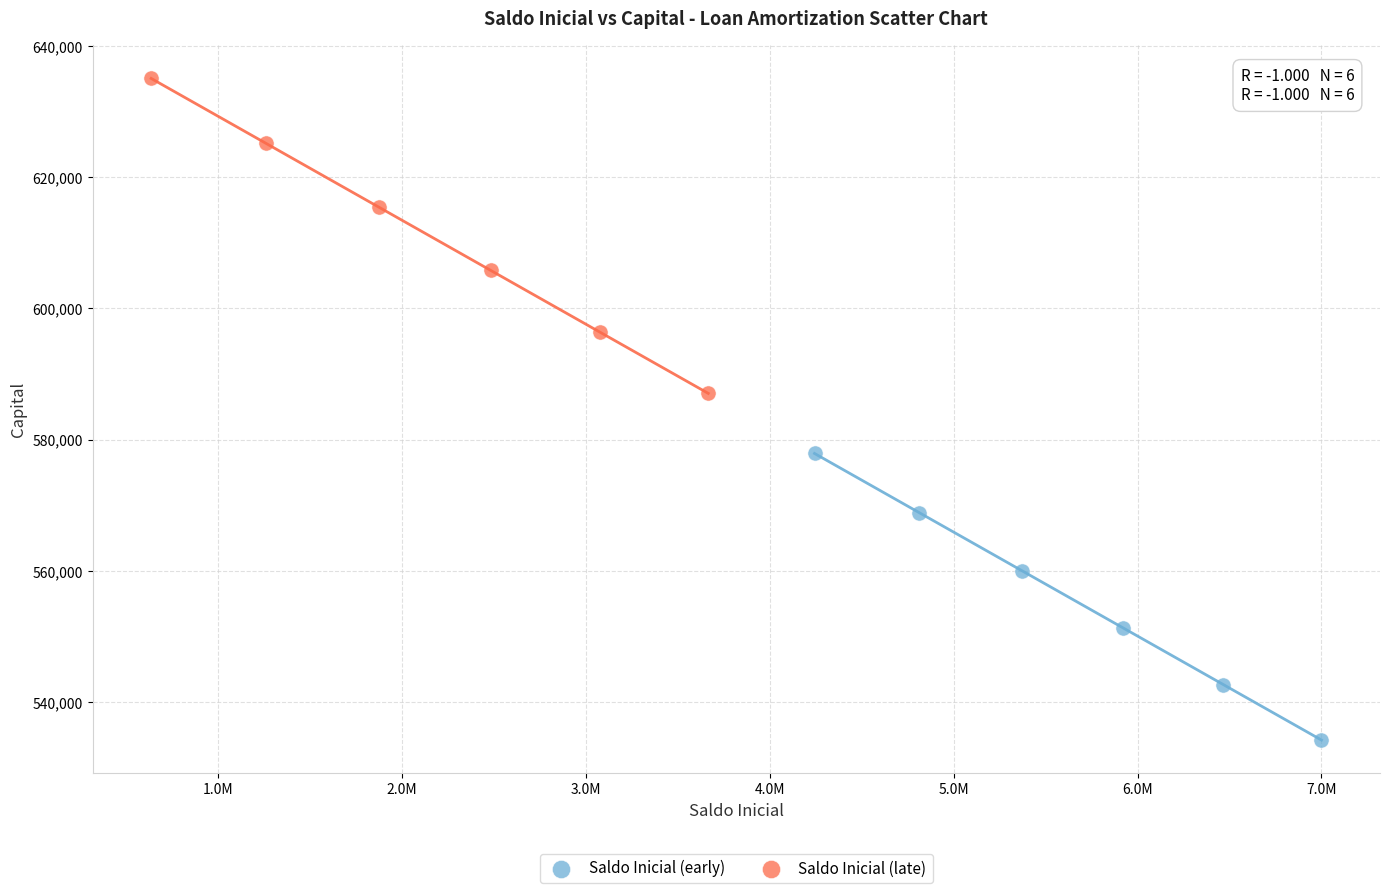

Which series reaches the maximum Y coordinate?

Saldo Inicial (late)